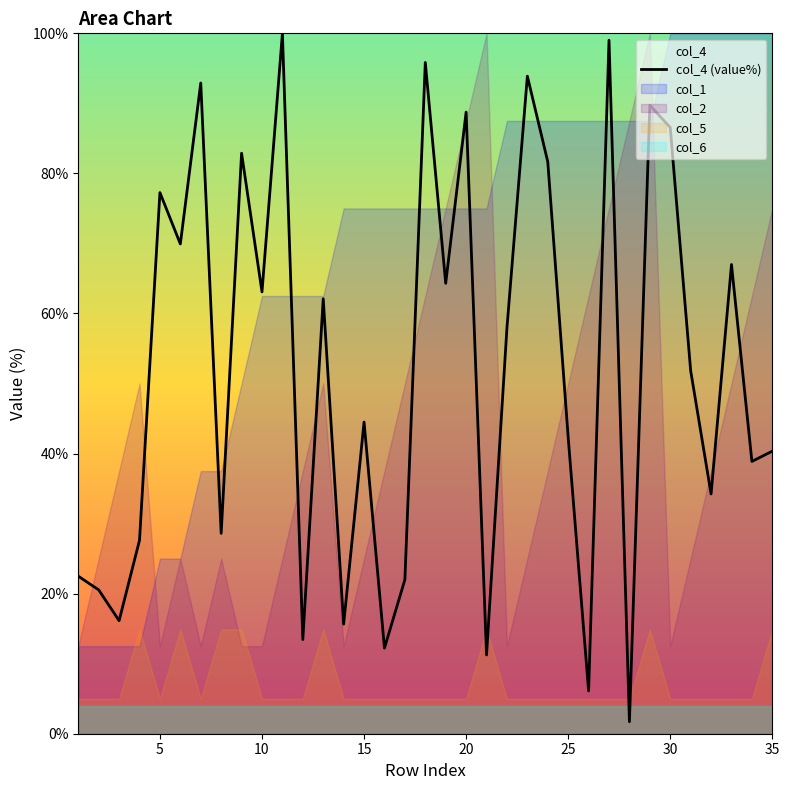

The col_4 (value%) series shows 8.7 at 35. True or false?

False